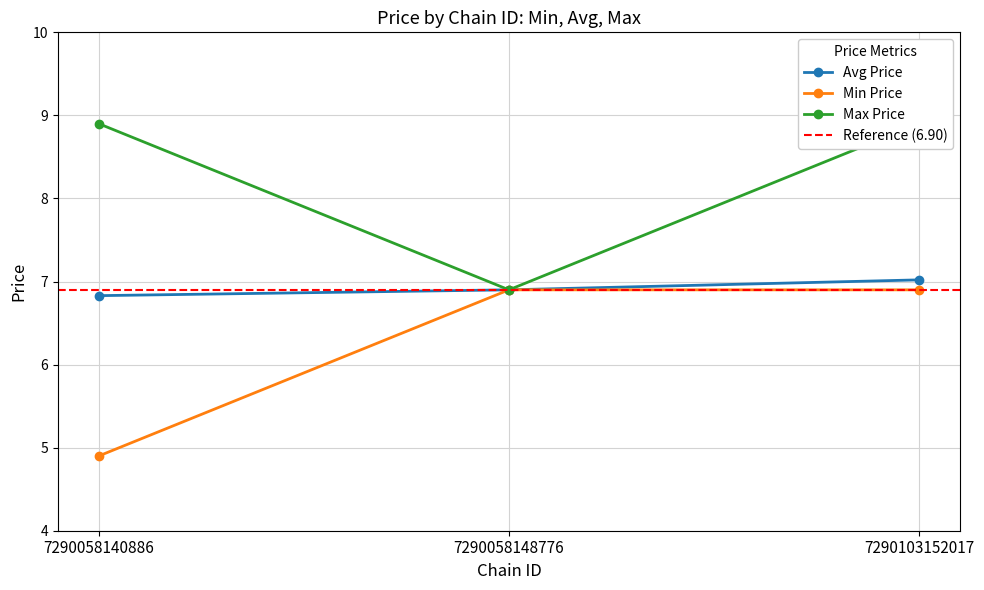

Is the value of Max Price at 22 greater than the value of Avg Price at 16?

No